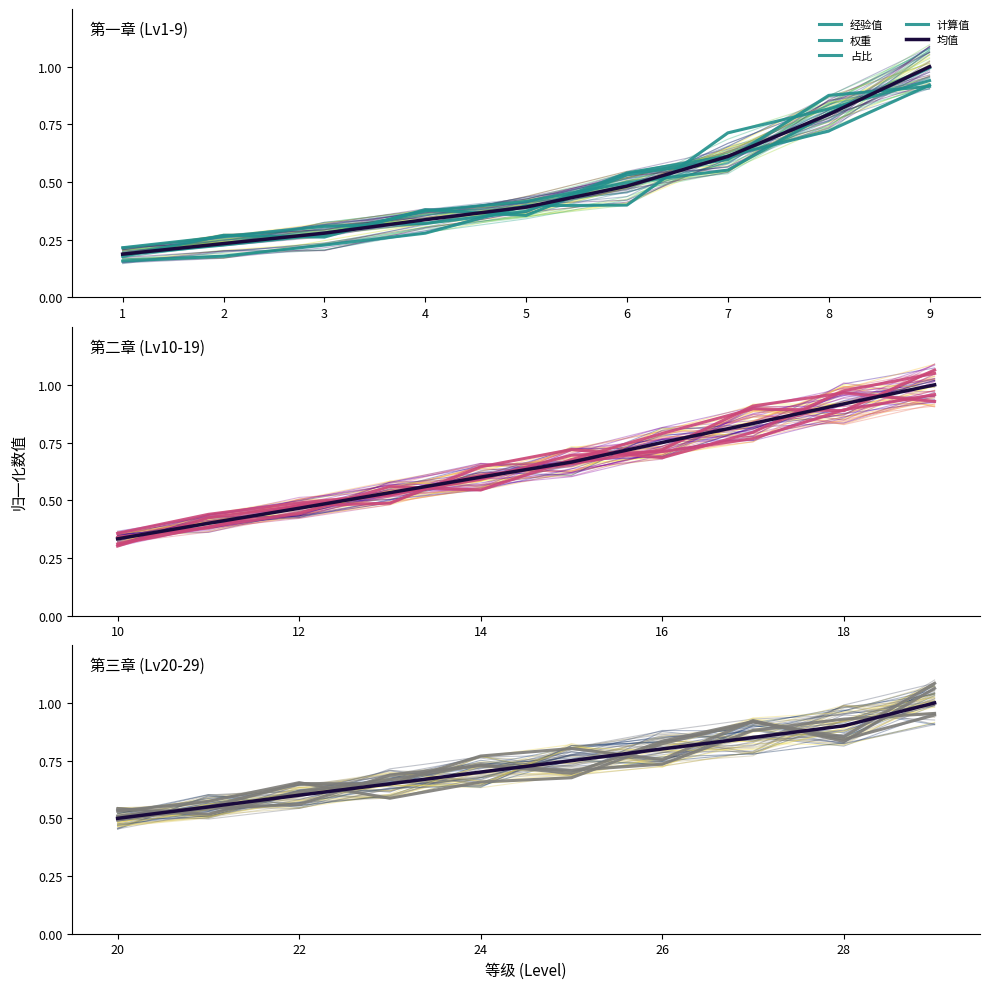

Rank the categories by 权重 value from highest to lowest.

9, 8, 7, 6, 5, 4, 3, 2, 1